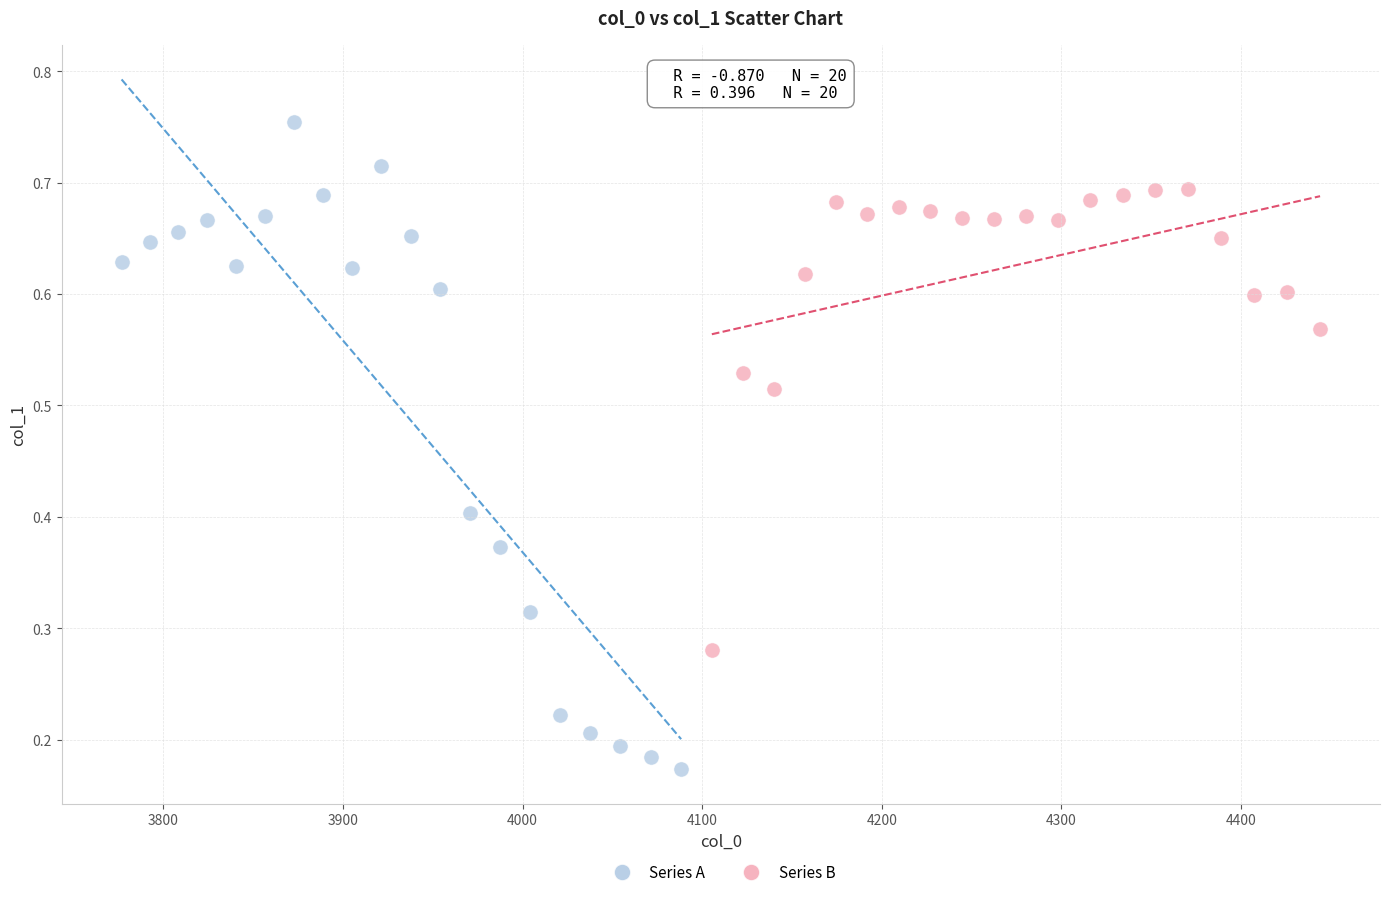

Which series reaches the maximum Y coordinate?

Series A